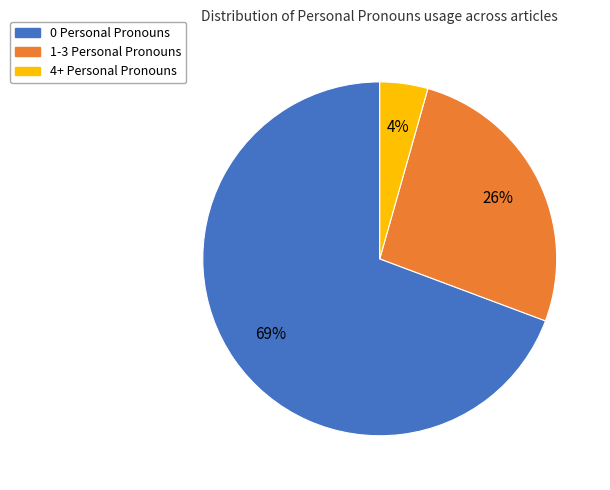

Between 1-3 and 4+, which is larger?

1-3